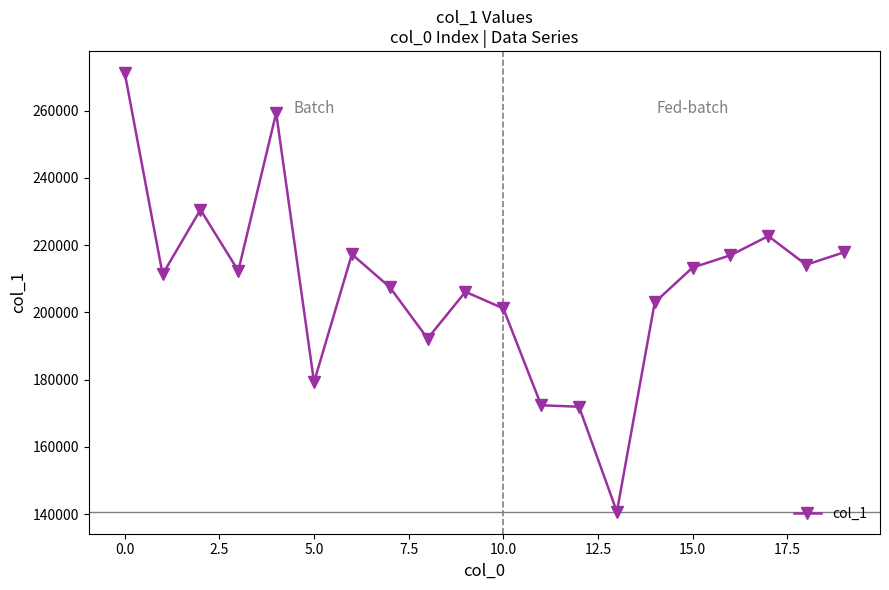

What is the minimum value shown in the chart?

140712